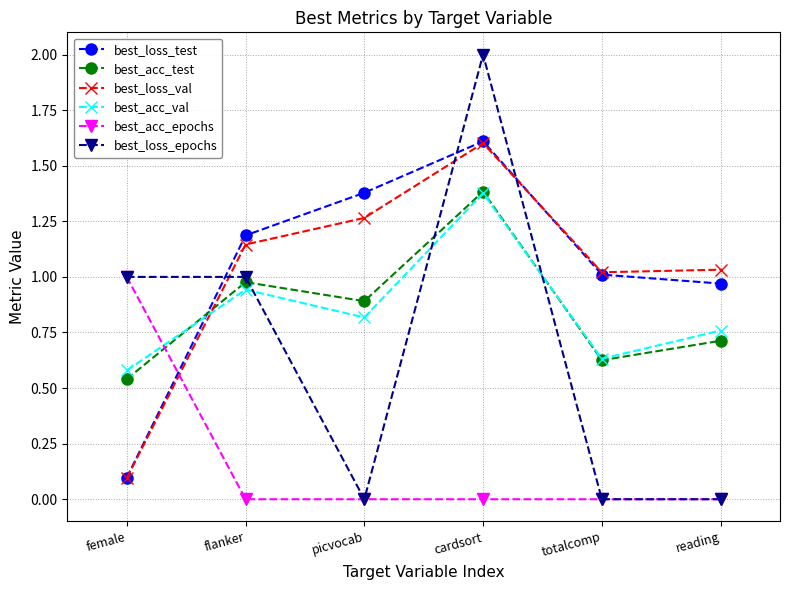

True or false: best_loss_val and best_acc_test intersect in this chart.

True